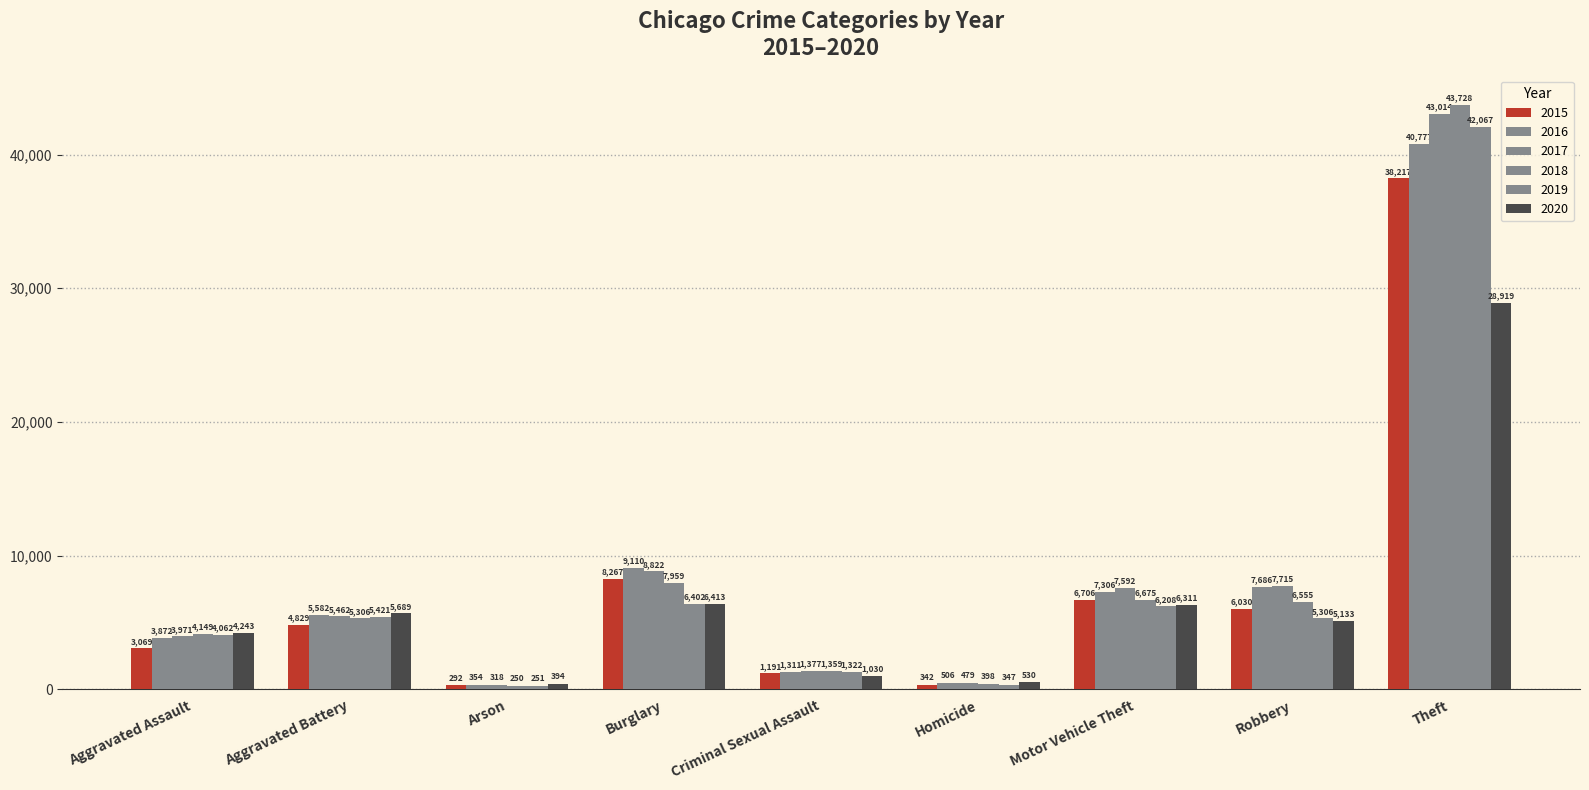

Are the bars horizontal?

No